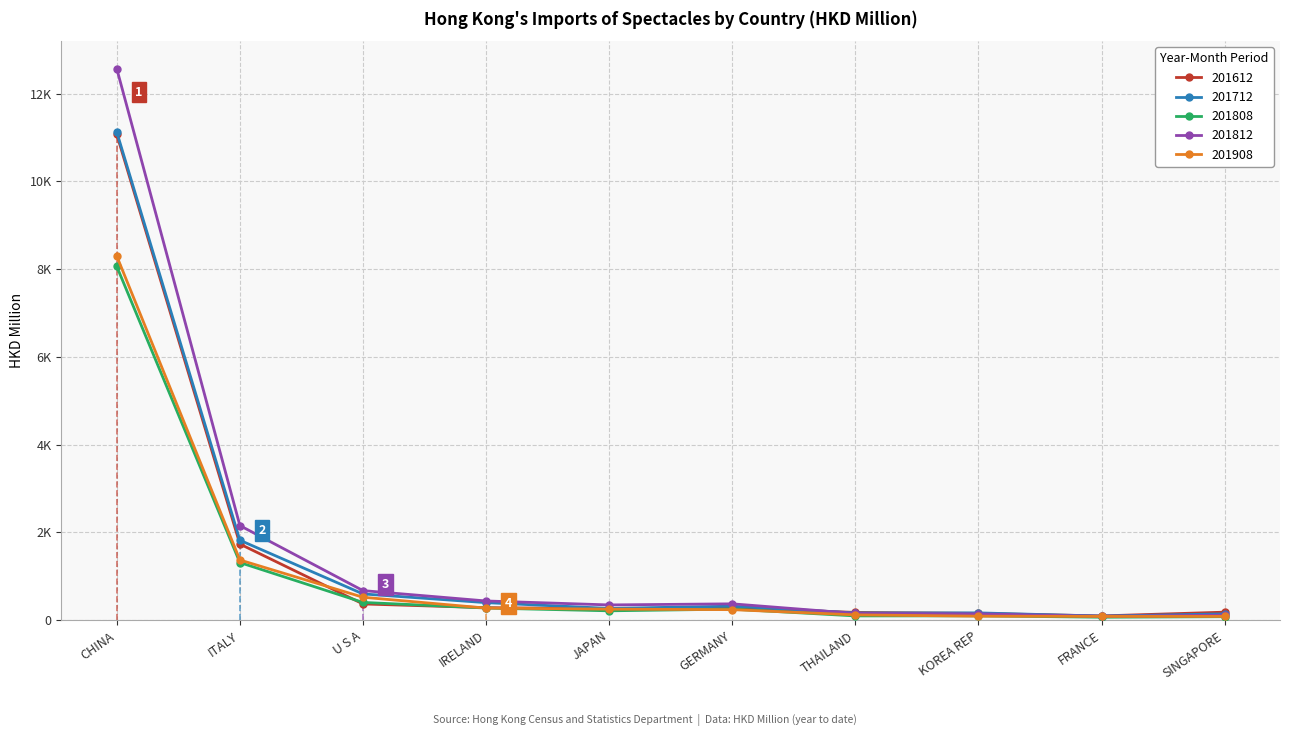

What is the lowest value of the 201908 series?

87.6